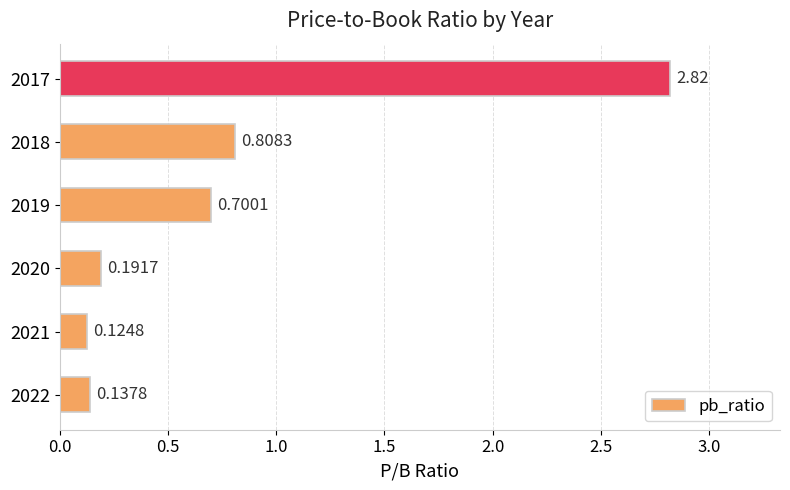

List the labels in order of value, smallest first.

2021, 2022, 2020, 2019, 2018, 2017